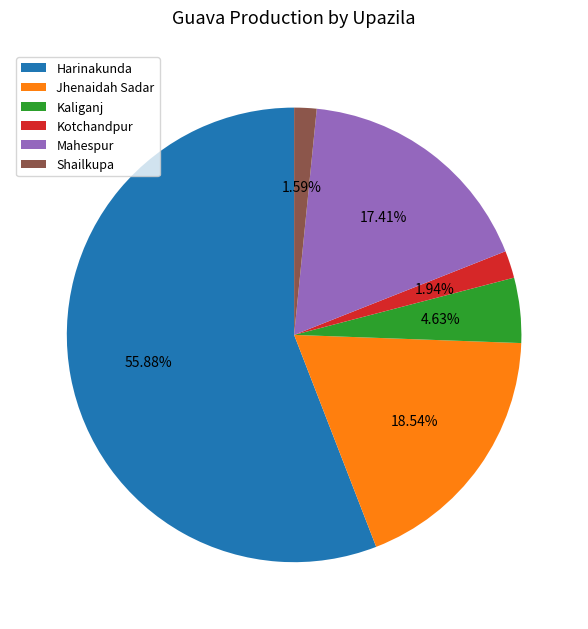

To the nearest percent, what is the difference between the Mahespur and Harinakunda slice percentages?

38%